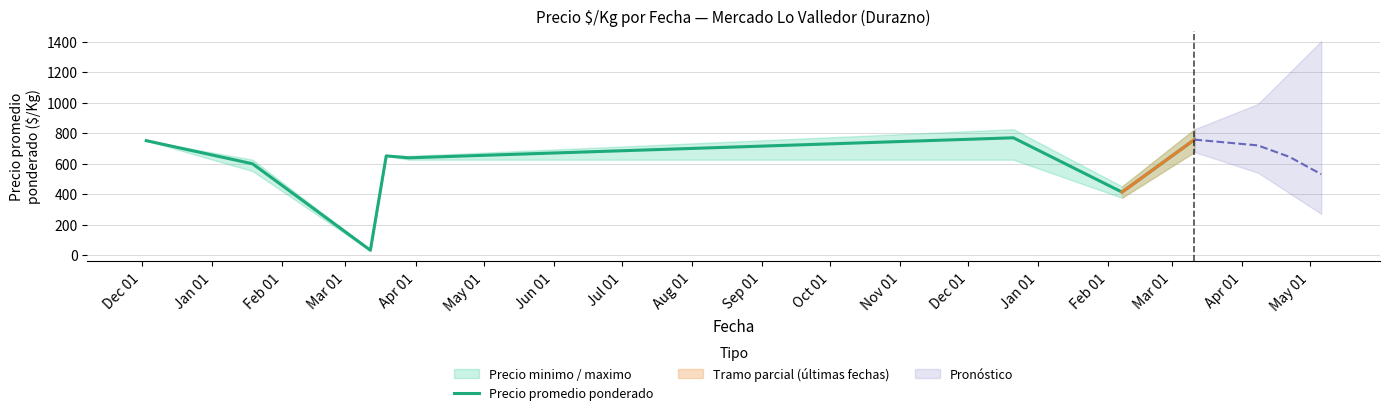

What is the sum of all values?

4604.8